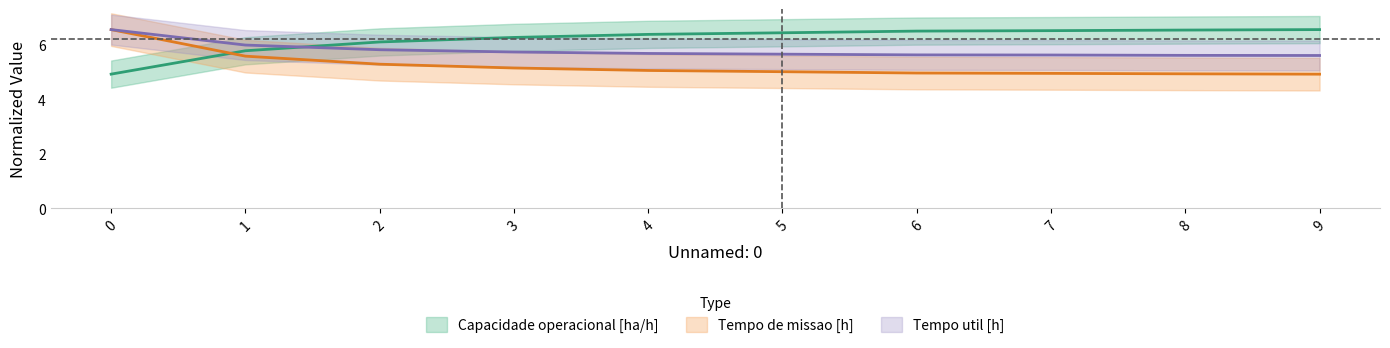

True or false: Tempo util [h] and Tempo de missao [h] intersect in this chart.

False